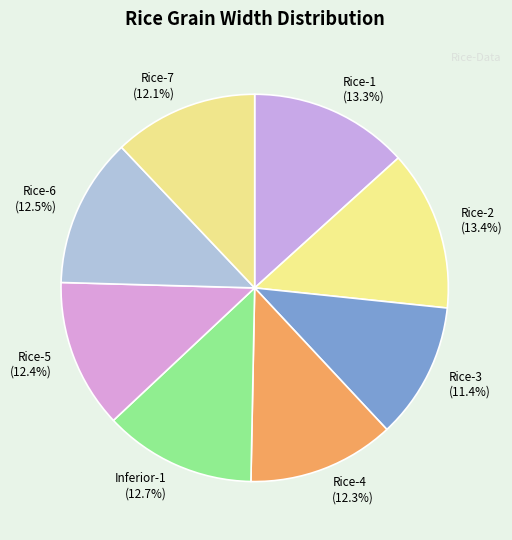

What percentage do Rice-5 (12.4%) and Inferior-1 (12.7%) together represent?

25.1%